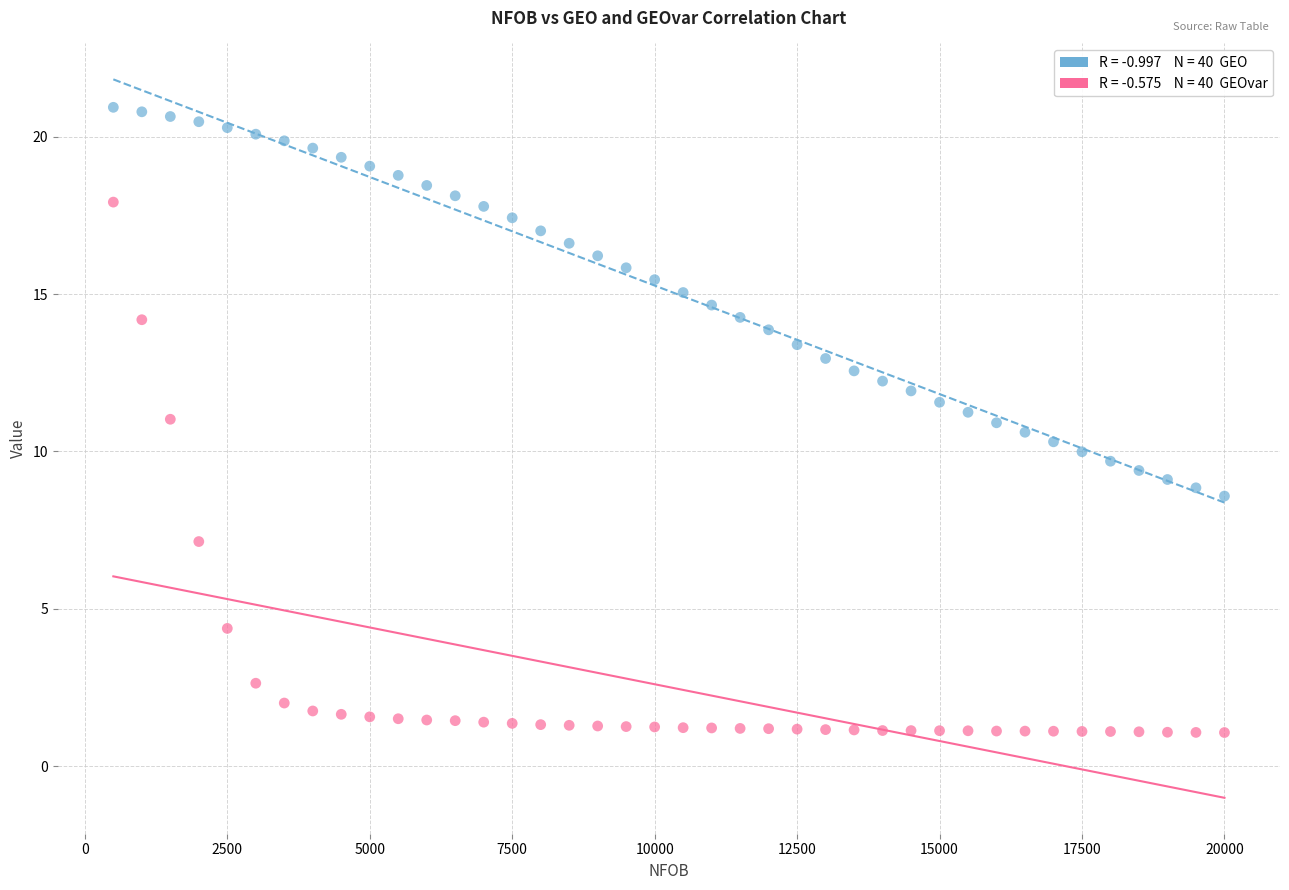

Across all data points, what is the range of X values (max minus min)?

19500.0